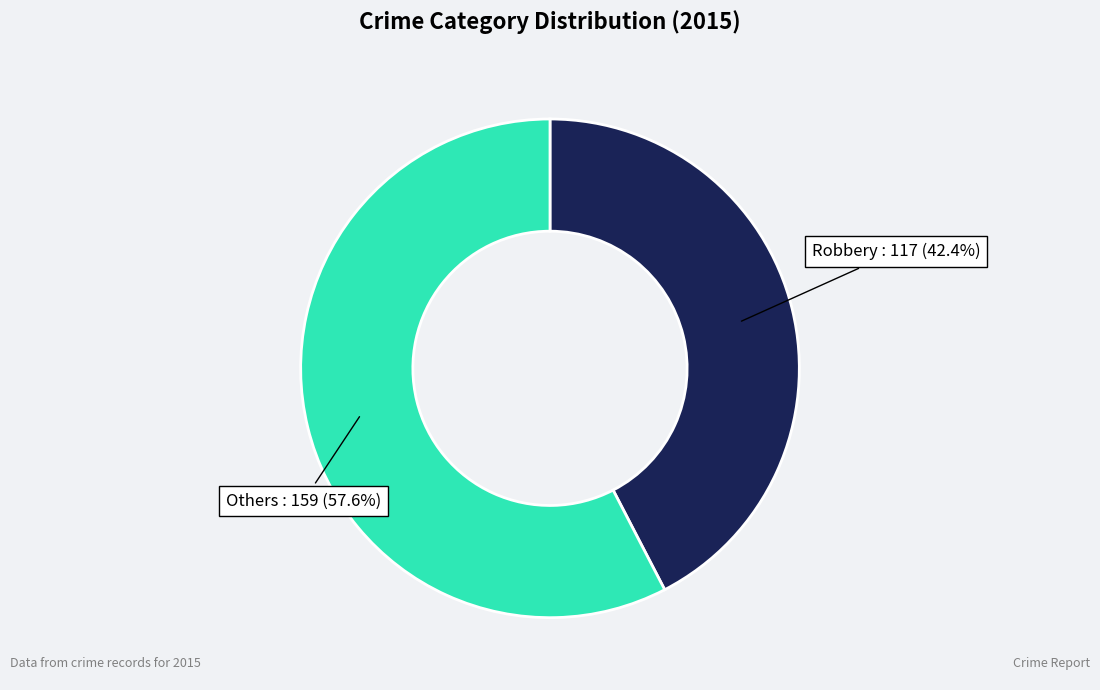

Is there any slice that represents more than half of the pie?

Yes